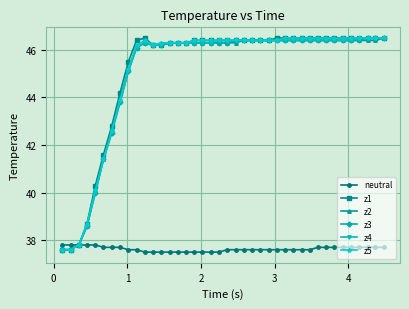

What is the maximum value shown in the chart?

46.5